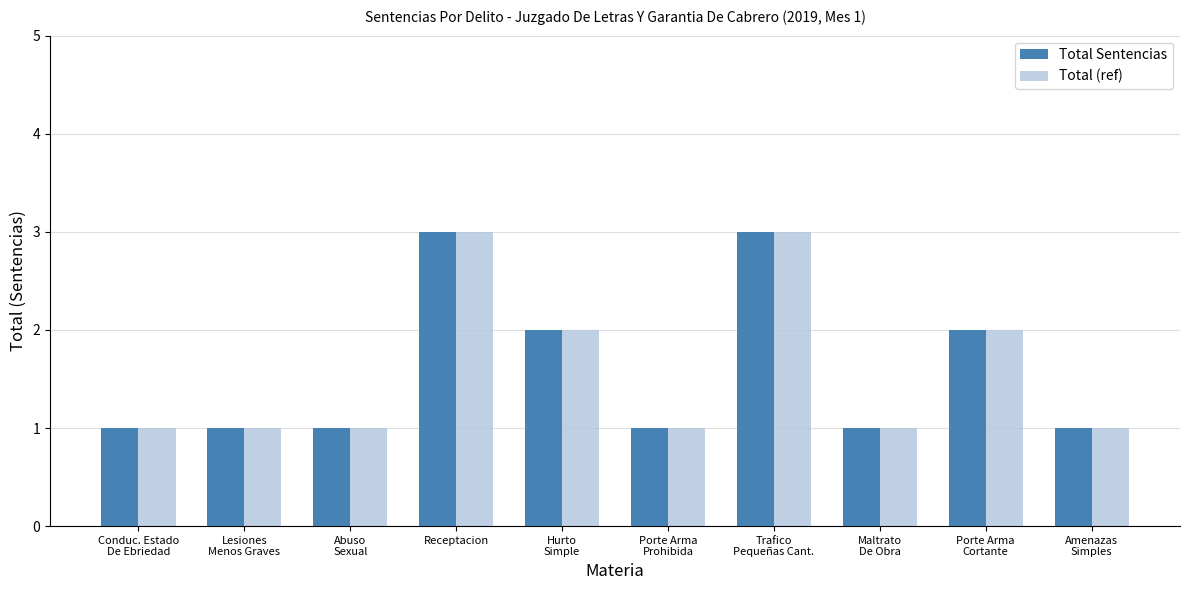

What is the label of the 4th bar from the right?

Trafico
Pequeñas Cant.